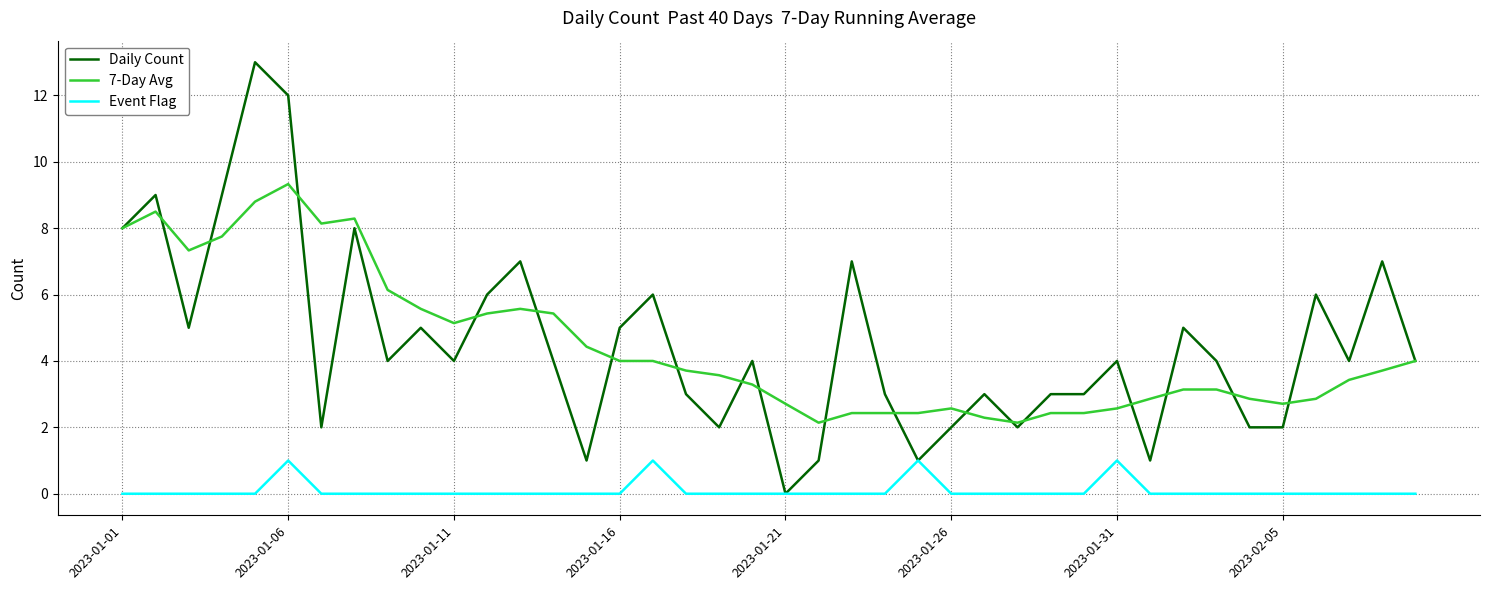

What is the maximum value shown in the chart?

13.0